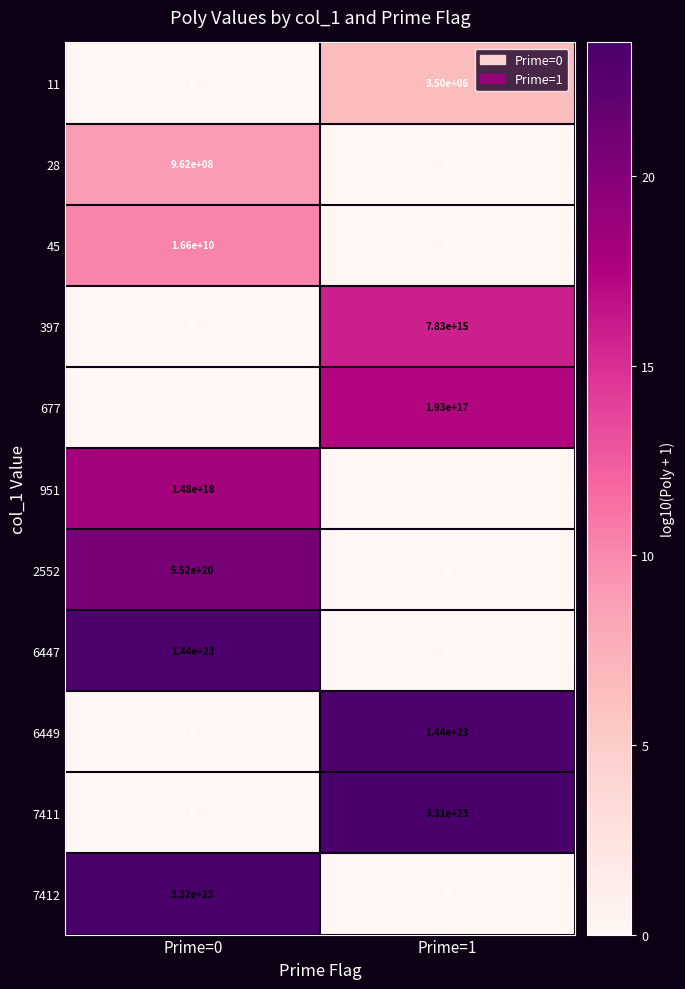

Which category has the highest value across all series?

Prime=0